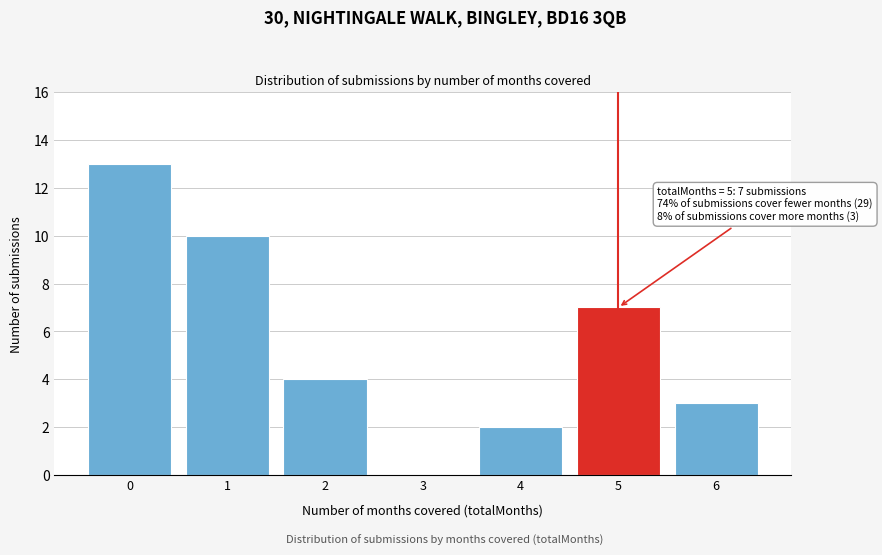

Reading left to right, transcribe all the data shown in this chart.

0=13	1=10	2=4	3=0	4=2	5=7	6=3